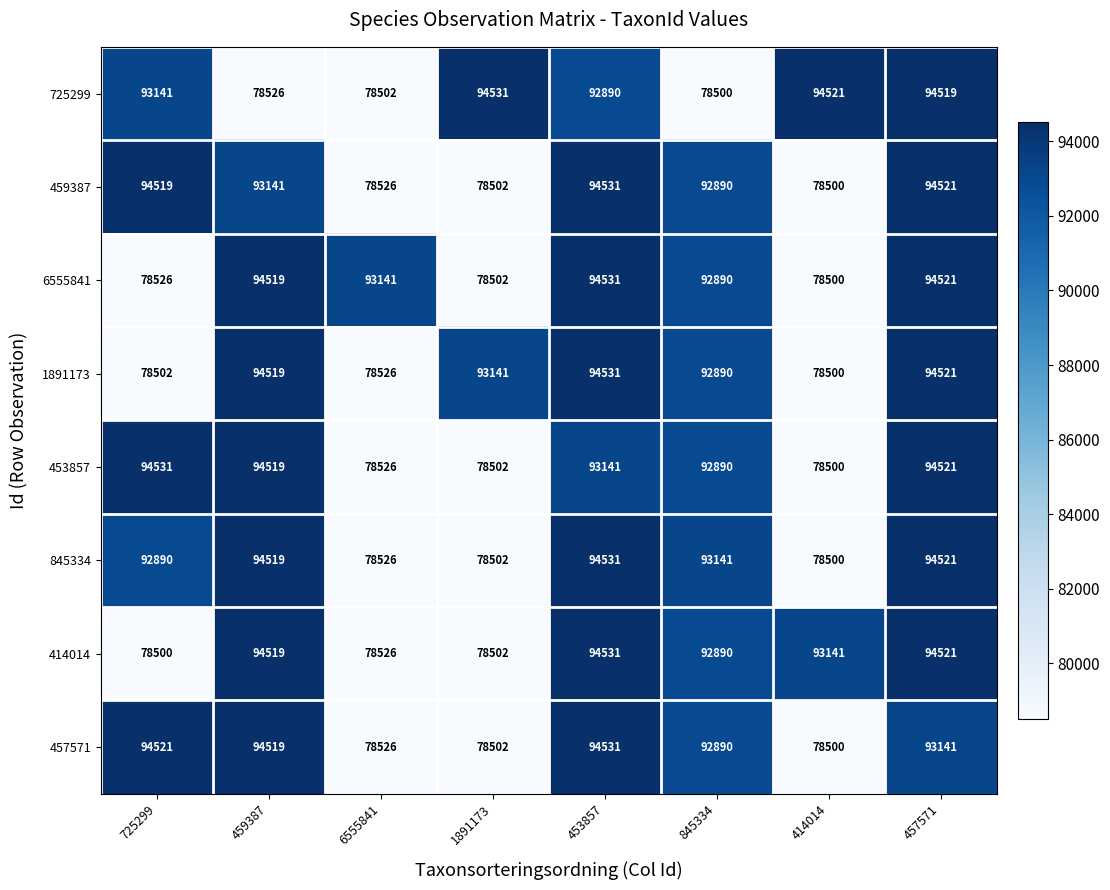

At how many categories does at least one series exceed 94147?

6